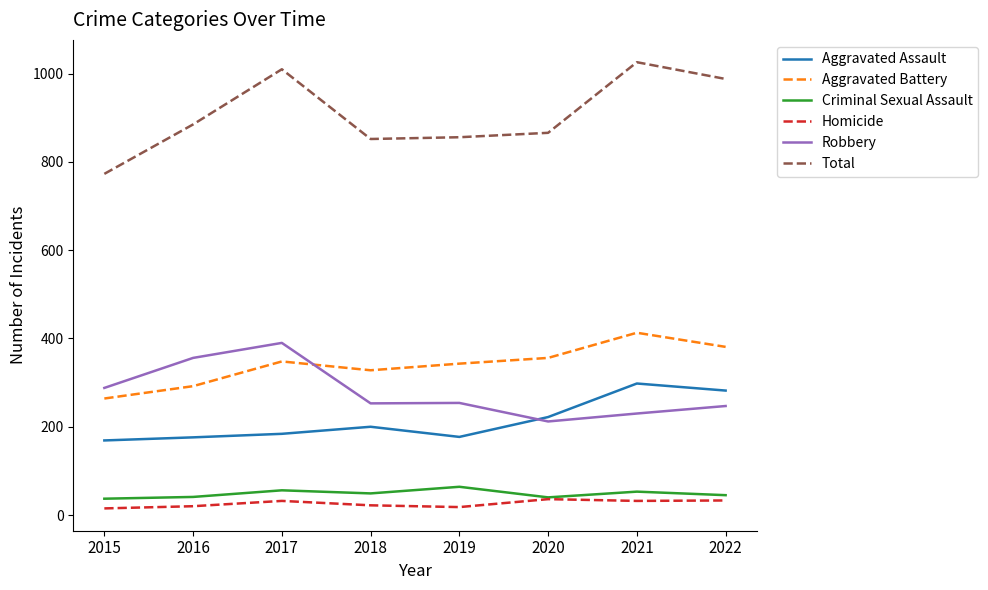

What are all the series names shown in the legend?

Aggravated Assault, Aggravated Battery, Criminal Sexual Assault, Homicide, Robbery, Total